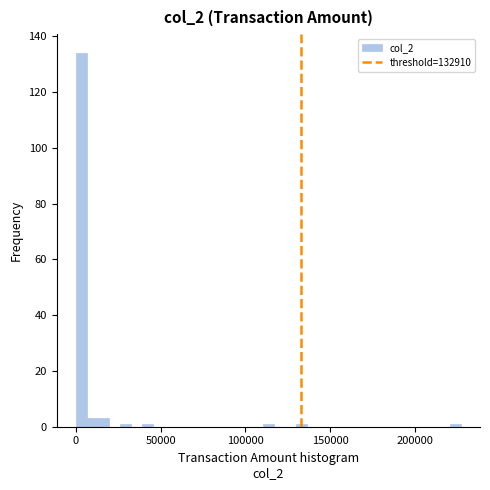

Read against the x-axis, roughly where is the centre of the tallest bar?

5000